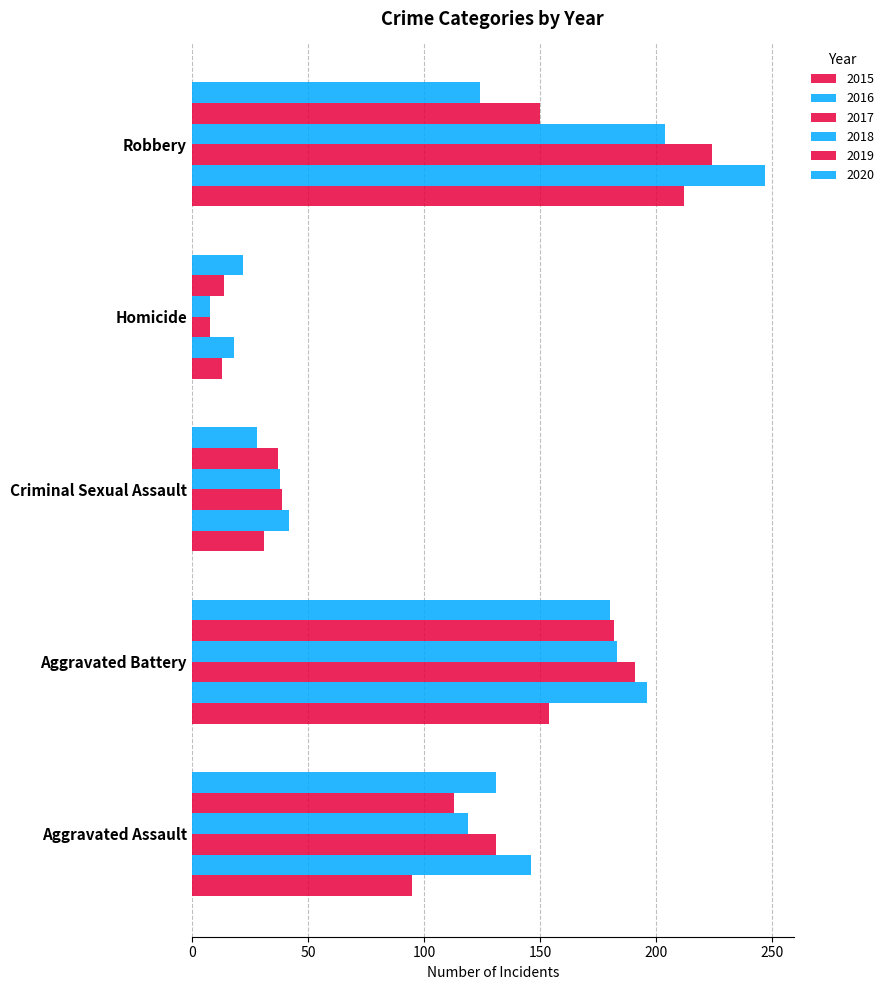

How many data points does each series have?

5